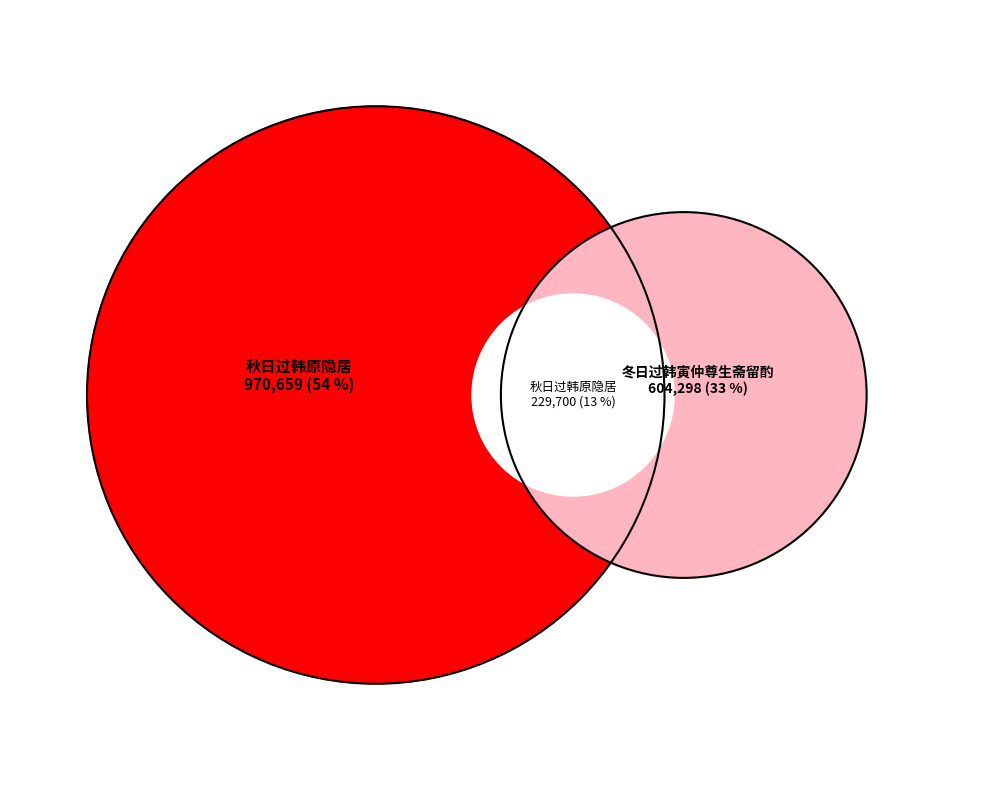

What percentage is the 秋日过韩原隐居 slice, to the nearest percent?

54%